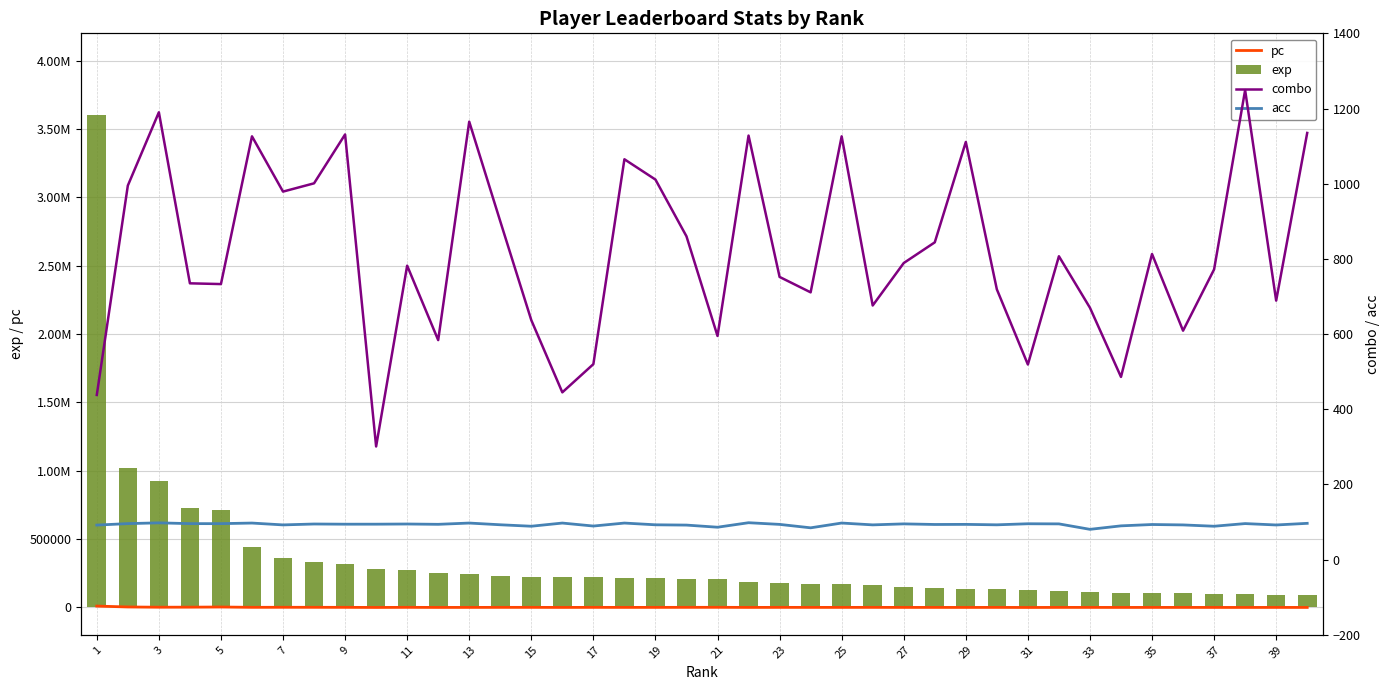

Is the value of combo at 29 greater than the value of acc at 5?

Yes